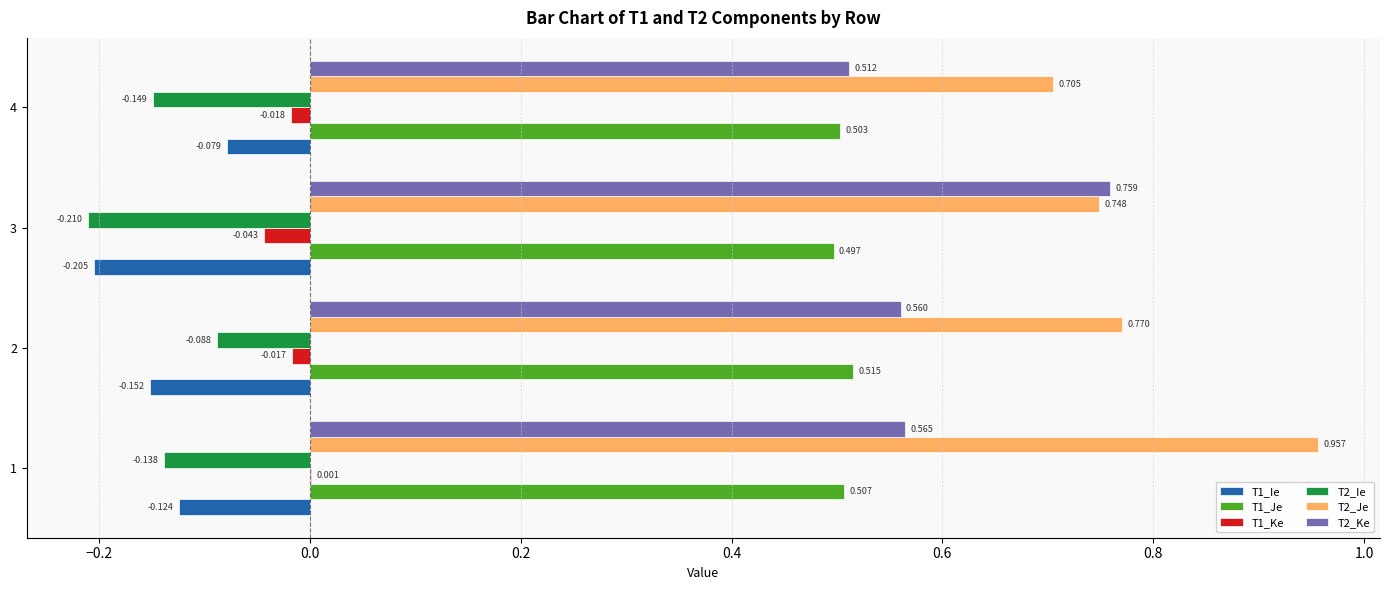

Is the value of T2_Ke at 4 greater than the value of T1_Ie at 2?

Yes